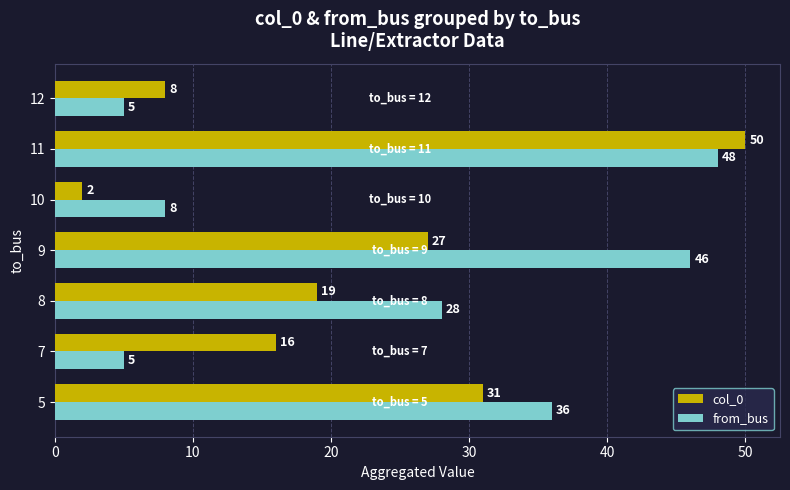

What is the sum of the col_0 values at 7 and 5?

47